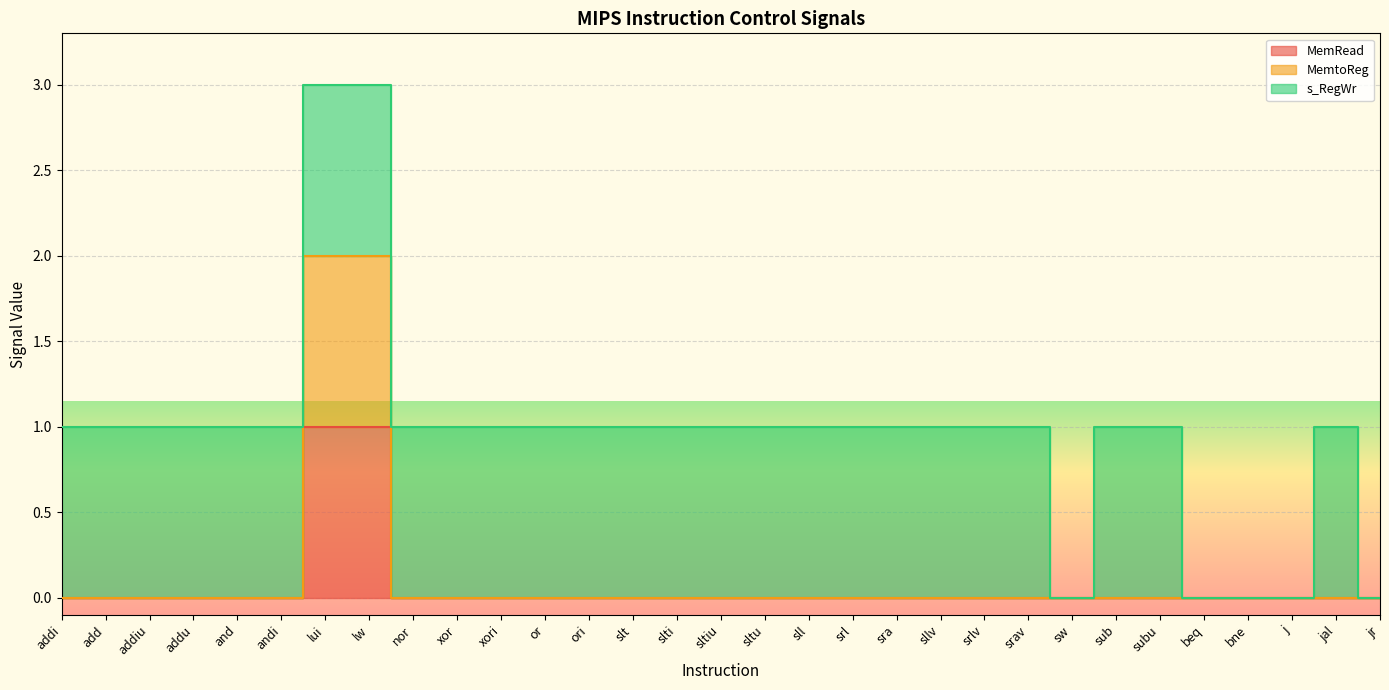

True or false: MemRead has a value of 0 at slt.

False